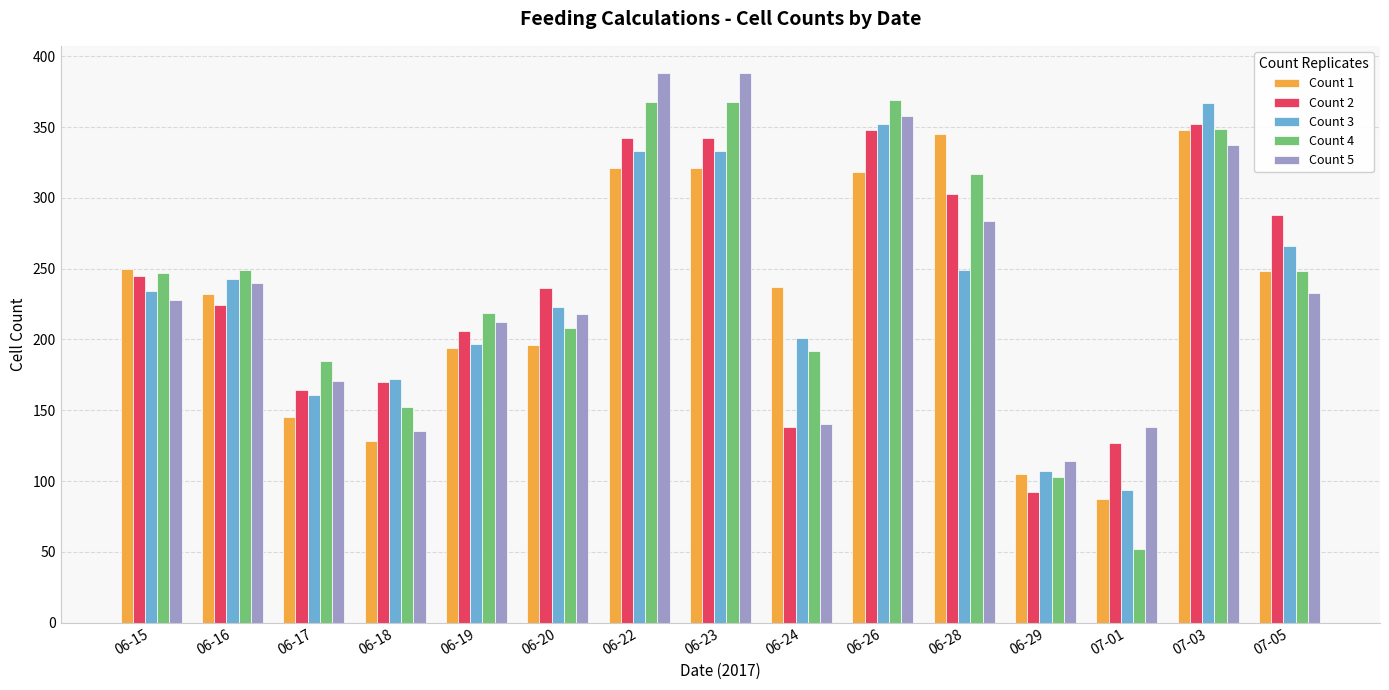

Which series has the widest spread of values?

Count 4